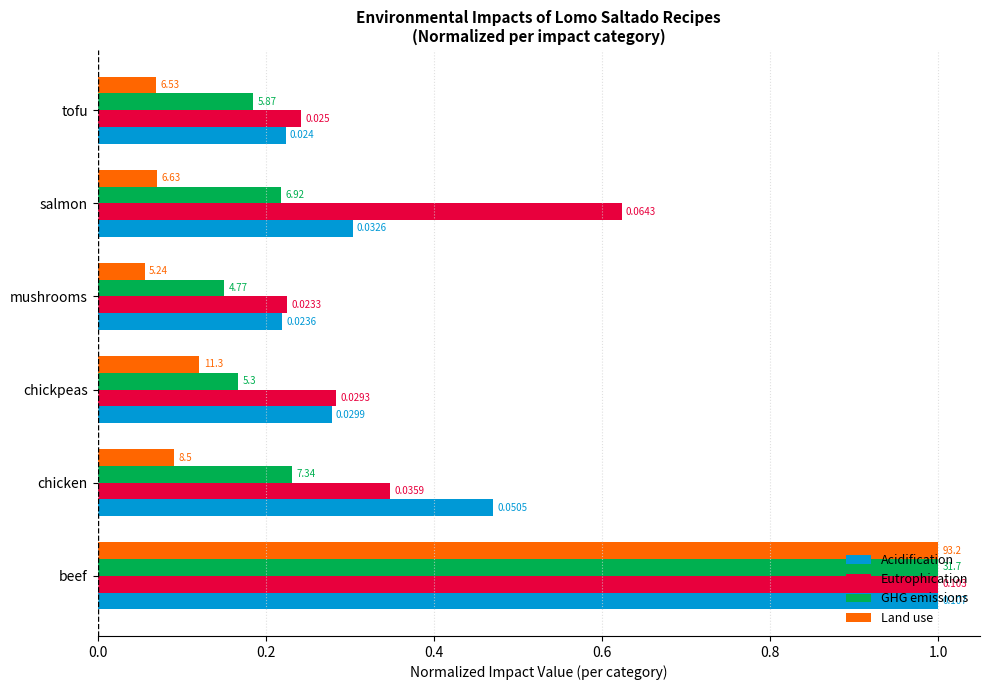

Which series has the largest range (max minus min)?

Land use